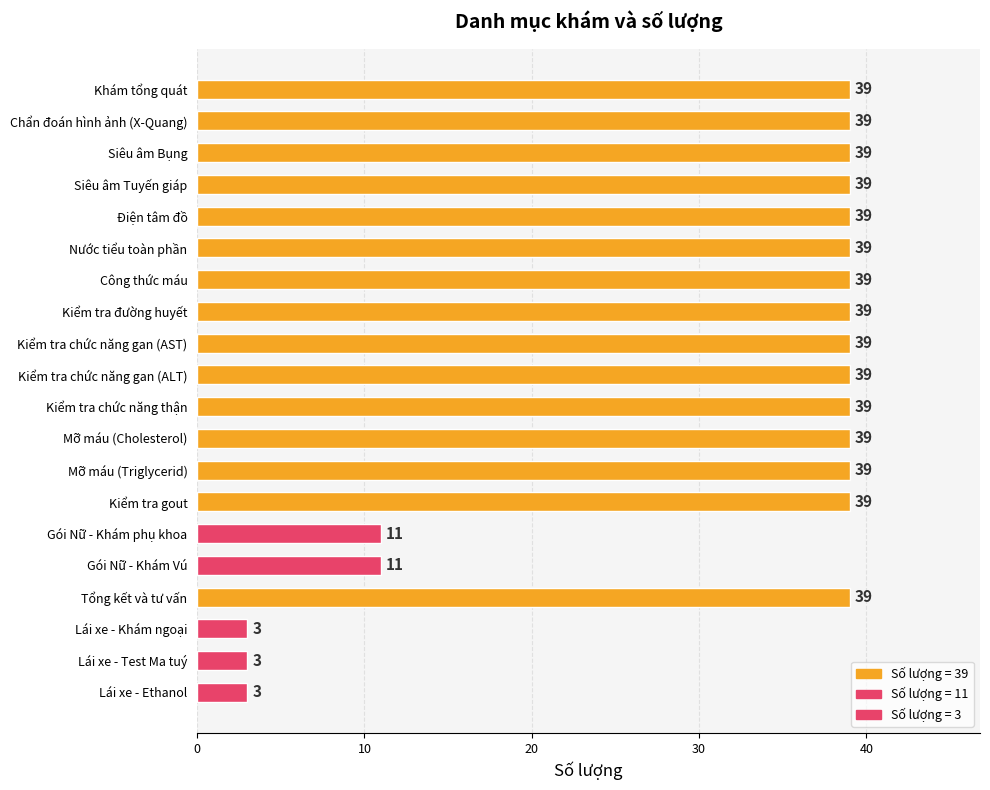

How many bars are there in total?

20